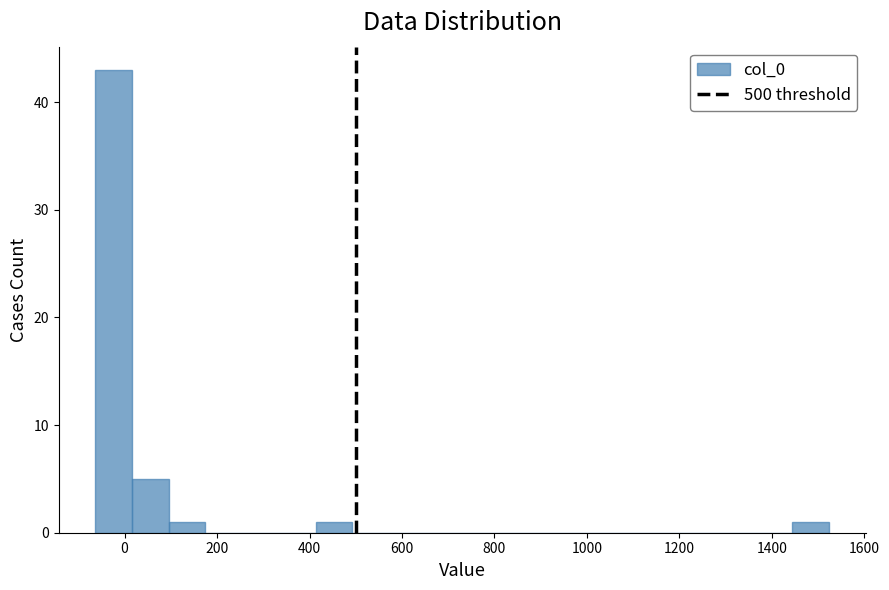

Around what value on the x-axis is the tallest bar? Give the approximate position of its centre, as read against the axis.

-20